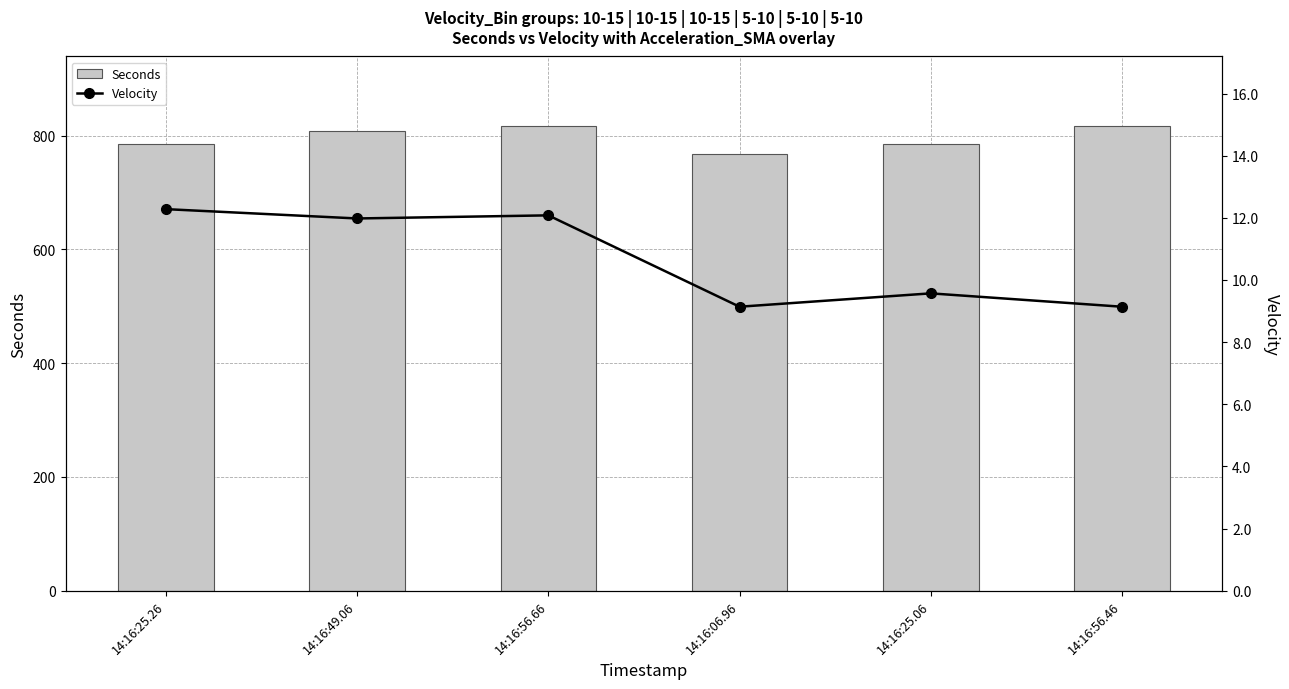

True or false: Velocity has a value of 12.0 at 14:16:49.06.

True